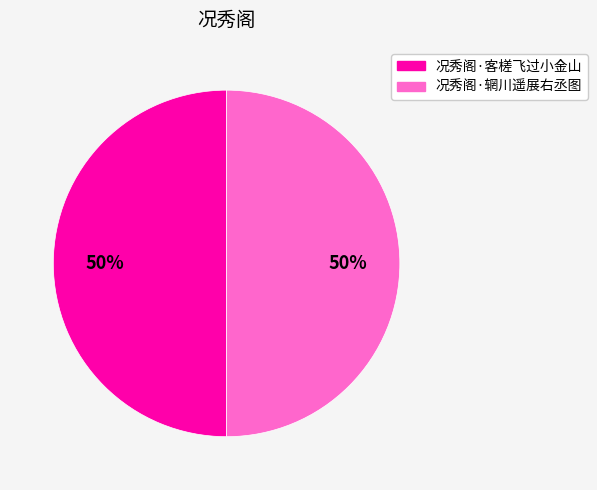

Is it true that 况秀阁·客槎飞过小金山 is 50% of the pie?

True